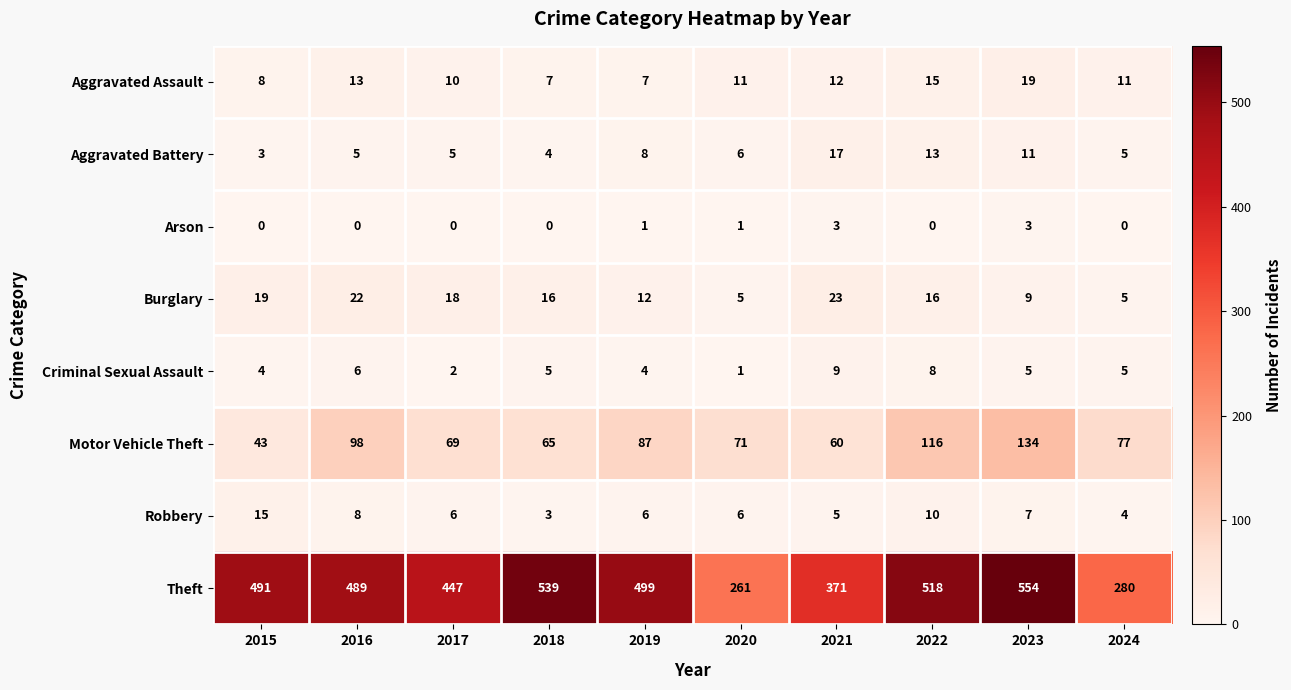

Which series has the largest range (max minus min)?

Theft